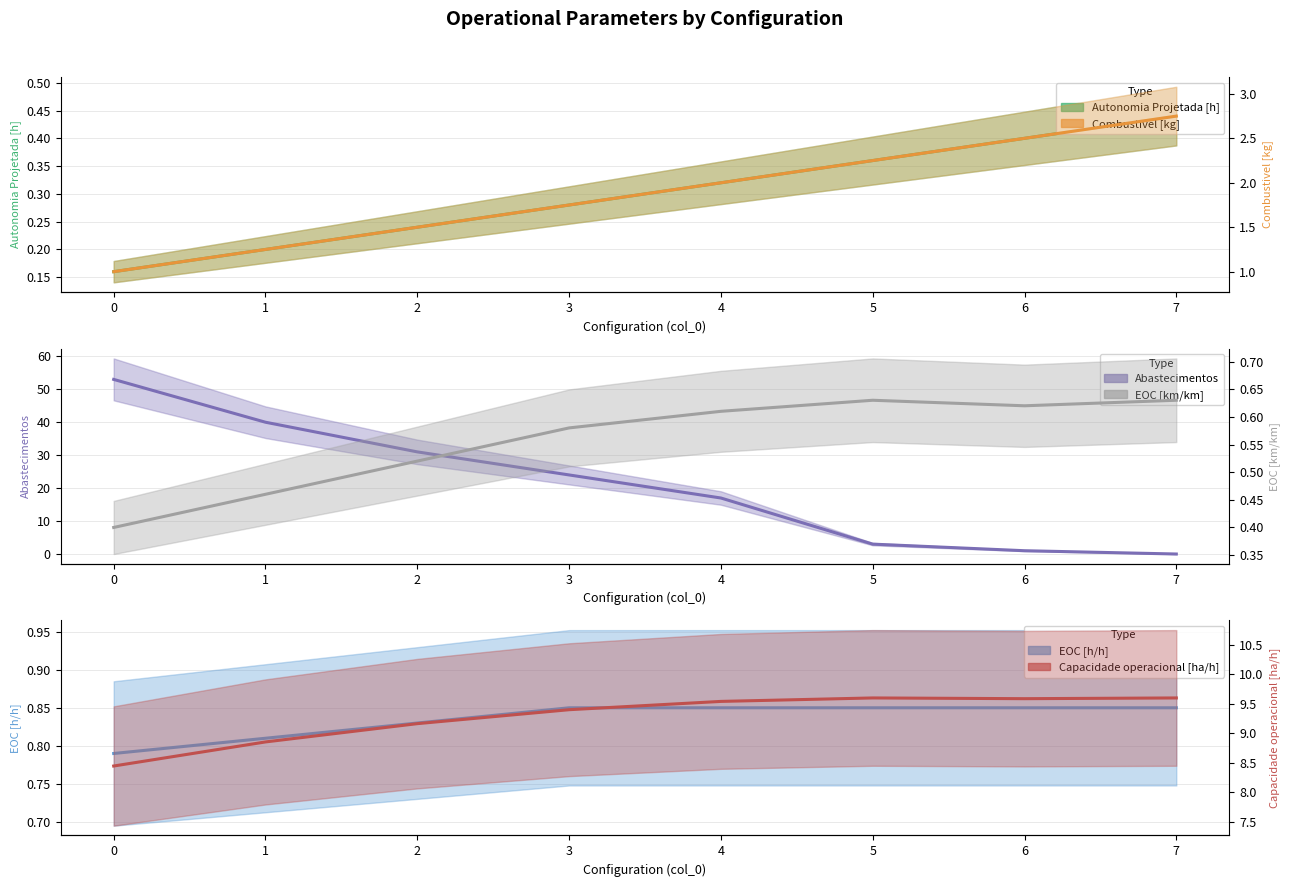

What are all the series names shown in the legend?

Autonomia Projetada [h], Abastecimentos, EOC [h/h], Combustivel [kg], EOC [km/km], Capacidade operacional [ha/h]